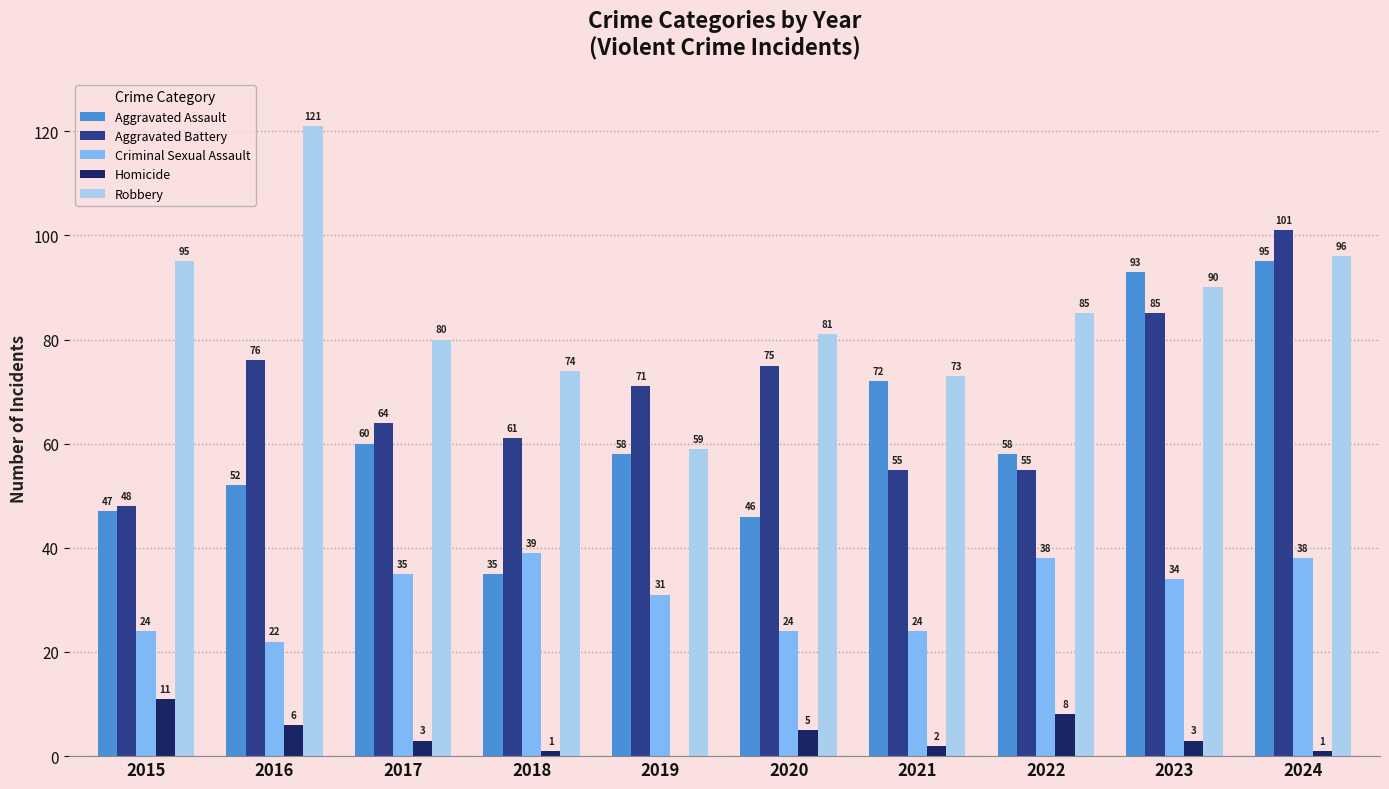

The Robbery series shows 59 at 2023. True or false?

False